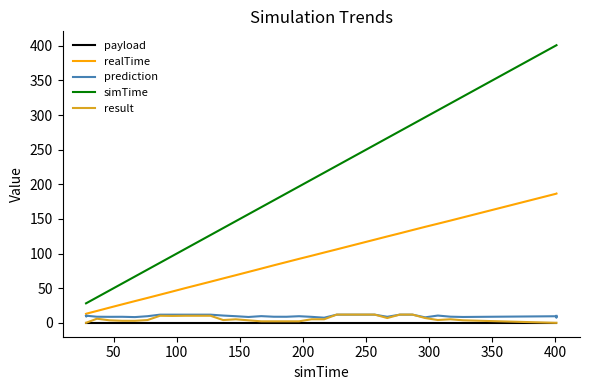

What is the maximum value shown in the chart?

400.8